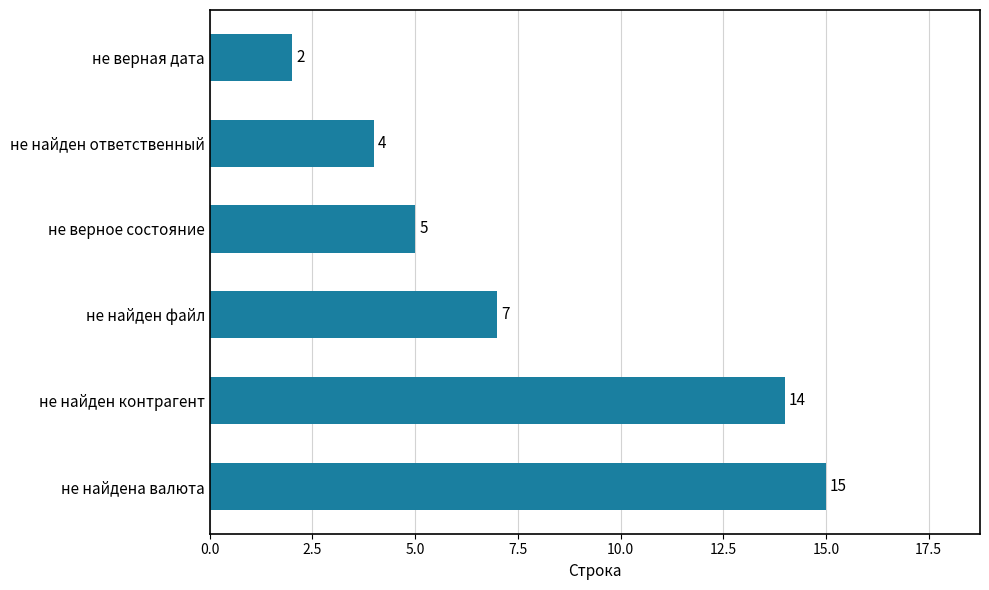

List the labels in order of value, smallest first.

не верная дата, не найден ответственный, не верное состояние, не найден файл, не найден контрагент, не найдена валюта